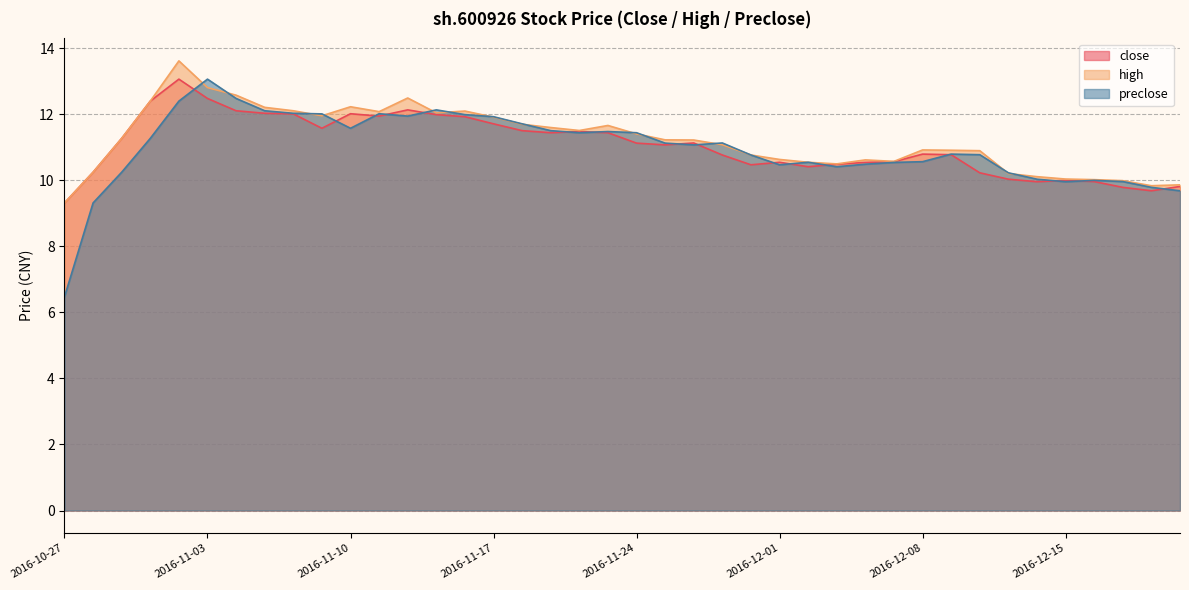

Count the number of data series in this chart.

3